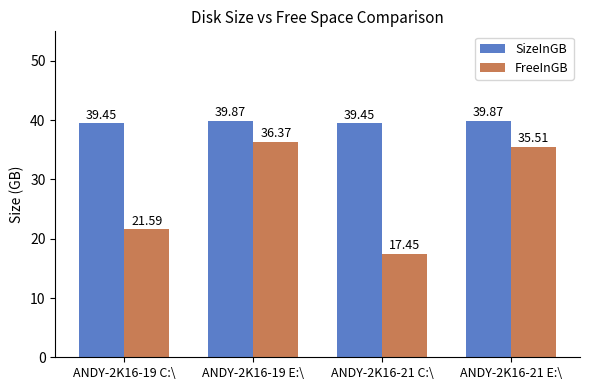

What is the difference between the SizeInGB values at ANDY-2K16-21 E:\ and ANDY-2K16-21 C:\?

0.4